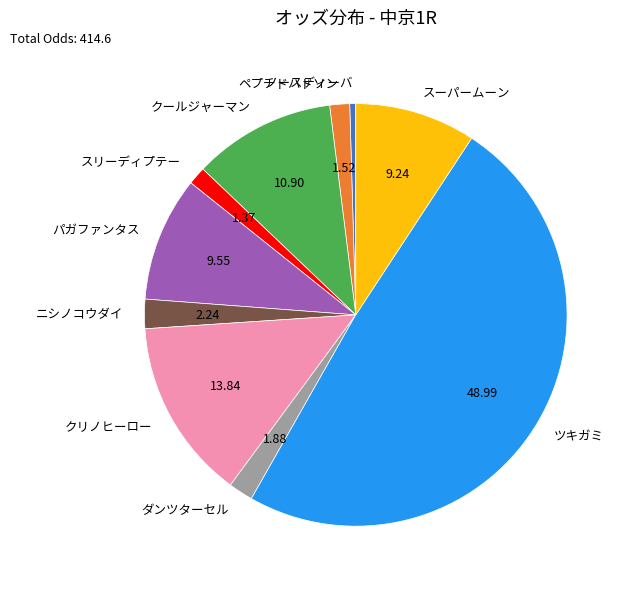

Do ダンツターセル and ノースディーバ together represent more than half of the pie?

No